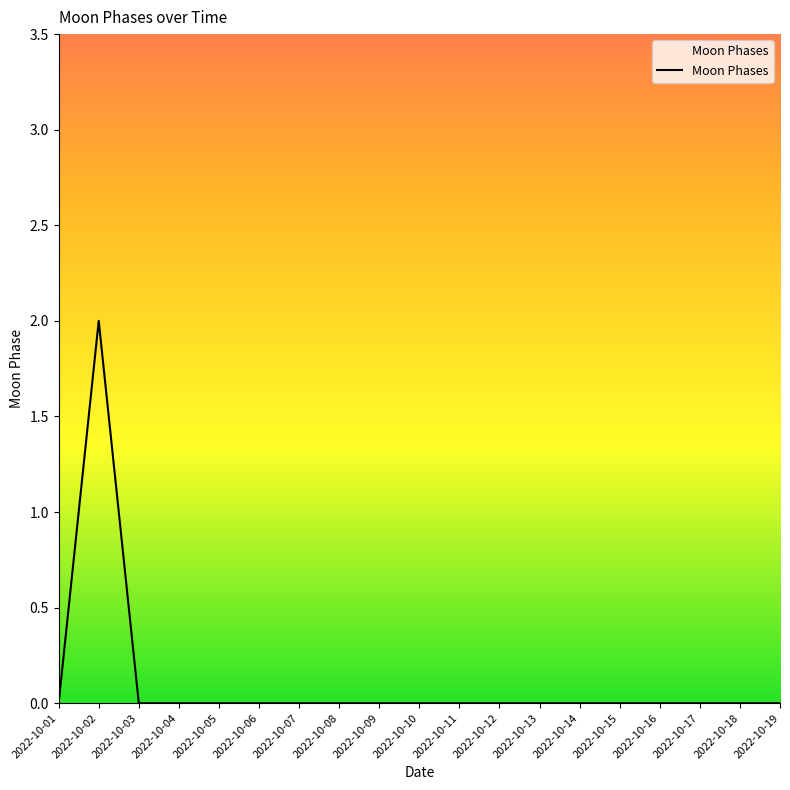

The value at 2022-10-02 is 3. True or false?

False